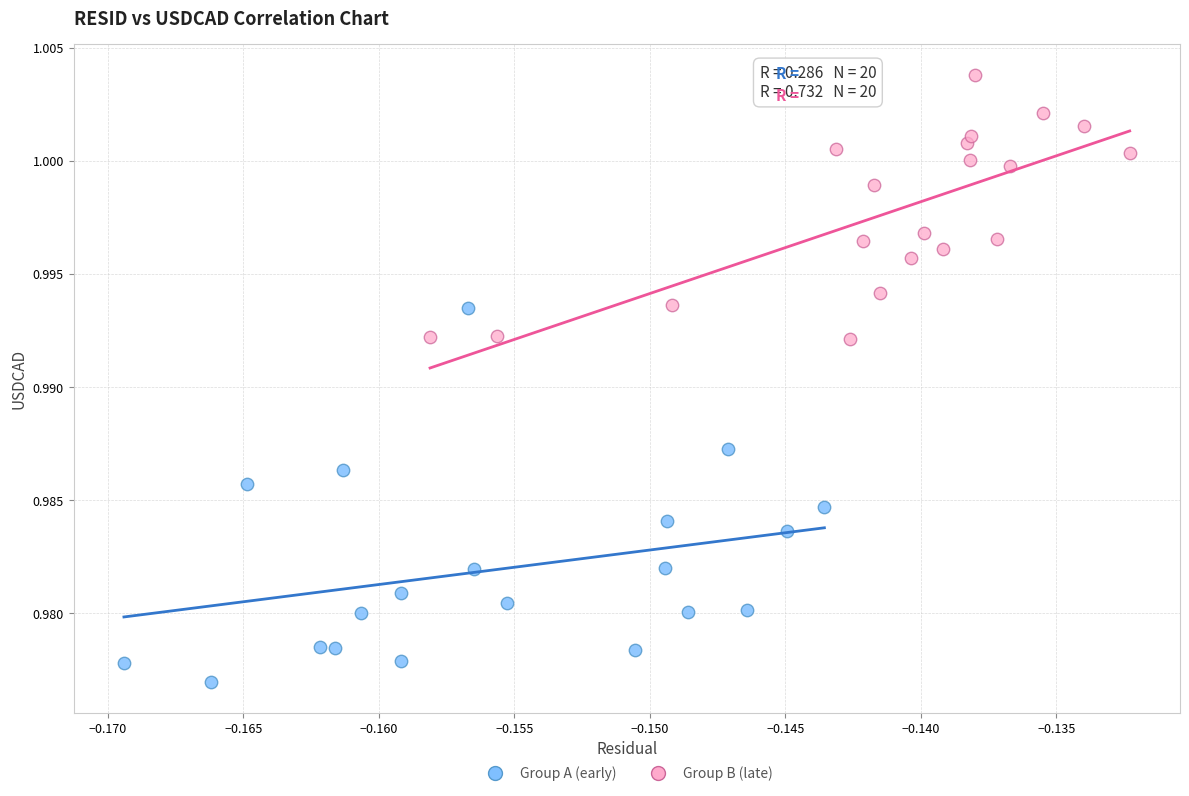

Which series has the largest Y range (max minus min)?

Group A (early)